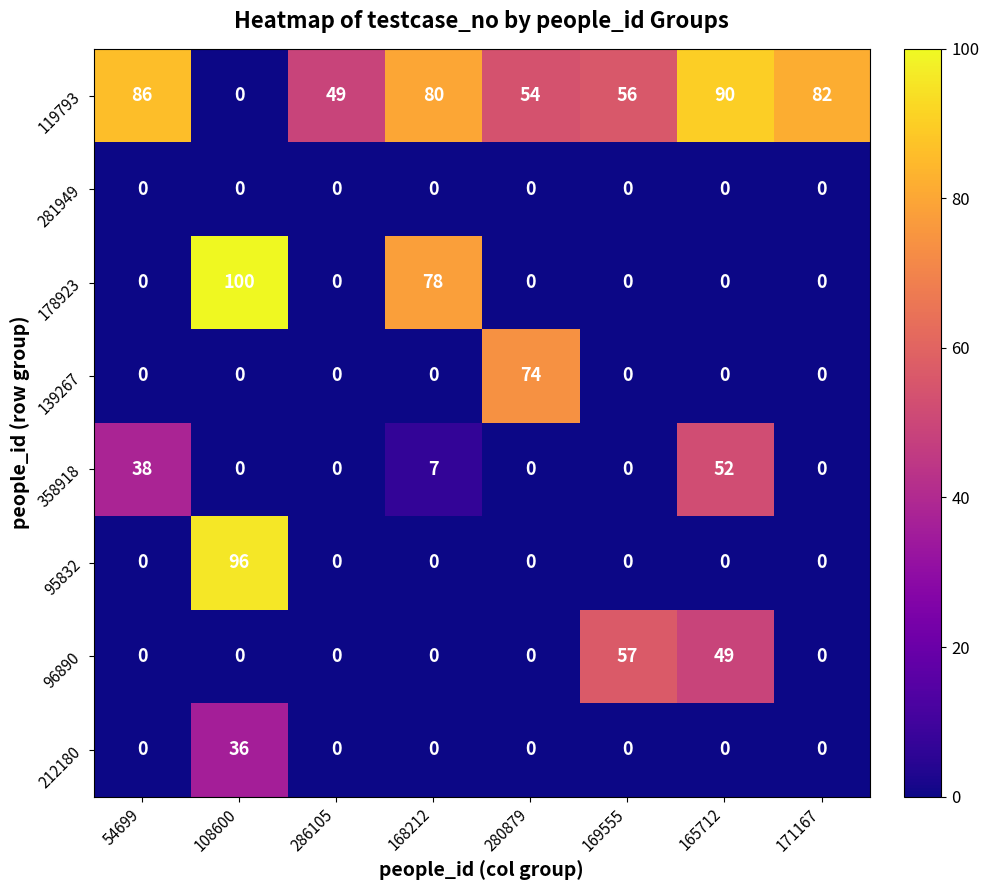

Count the number of categories in the chart.

8